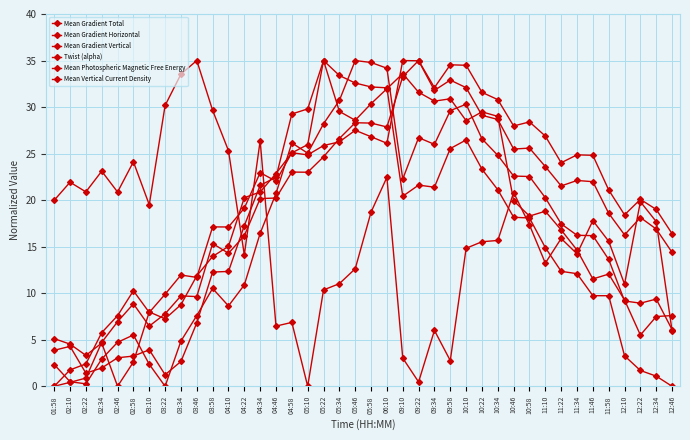

Which series has the largest total across all categories?

Mean Gradient Total